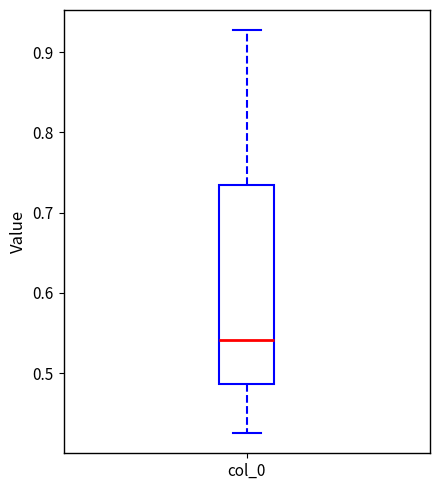

Transcribe this box plot: give where the median line is, the range the box spans, and where the two whiskers end, as read against the y-axis. The values are not printed on the chart, so give them approximately, as read against the axis.

median 0.54, box 0.49 to 0.73, whiskers 0.43 to 0.93